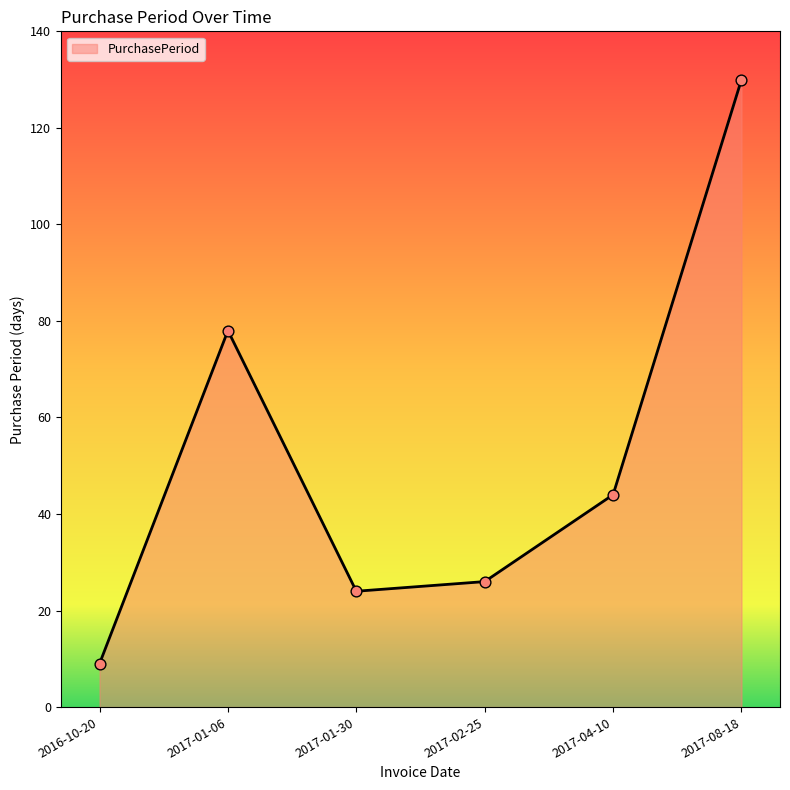

What is the ratio of the value at 2017-08-18 to the value at 2016-10-20?

14.4